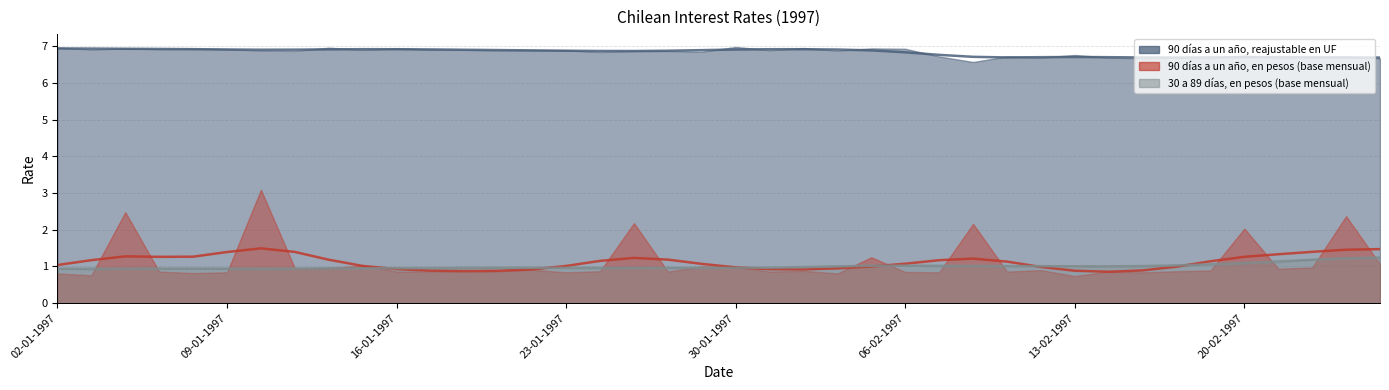

What is the label of the 32nd point from the left?

14-02-1997